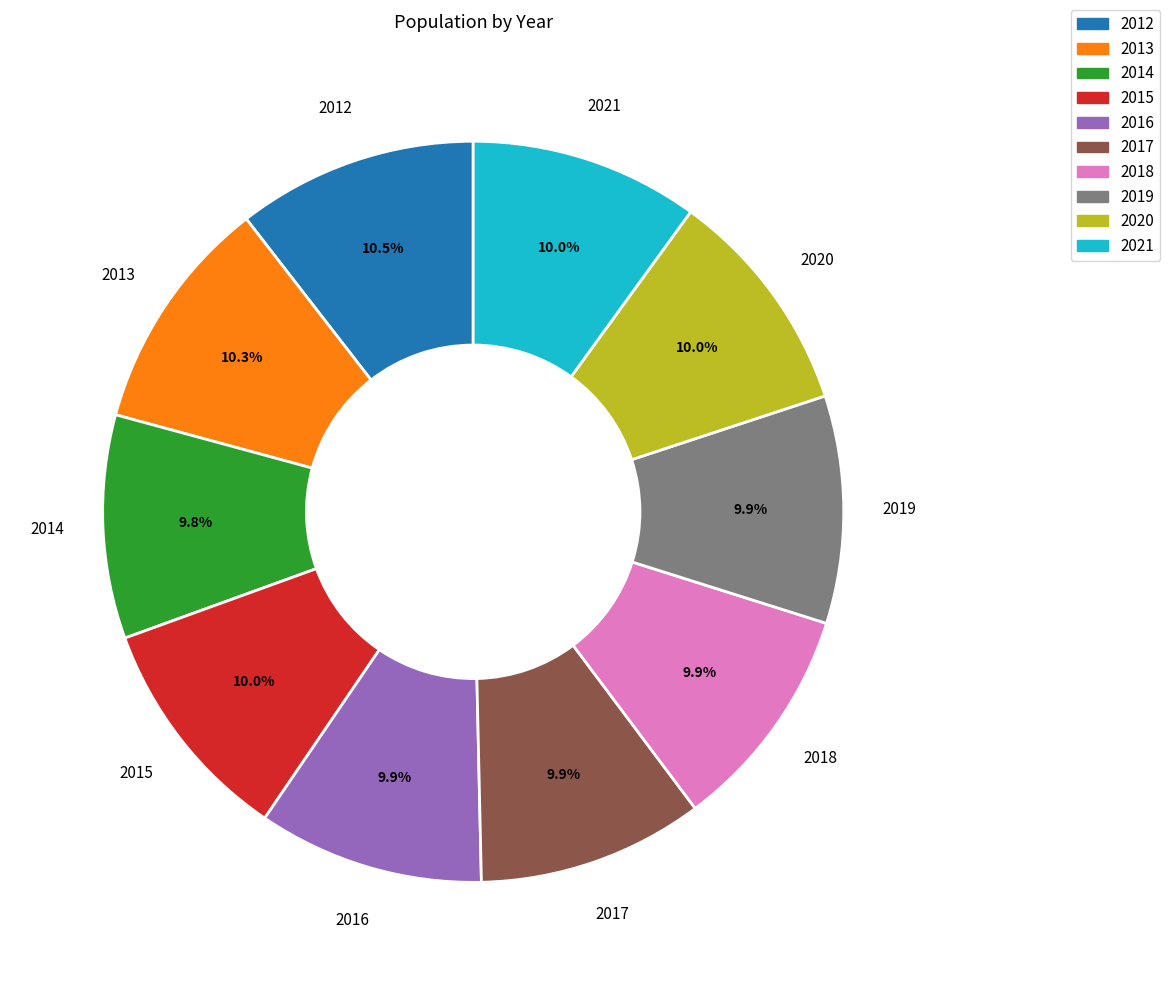

Count the number of slices in the pie.

10